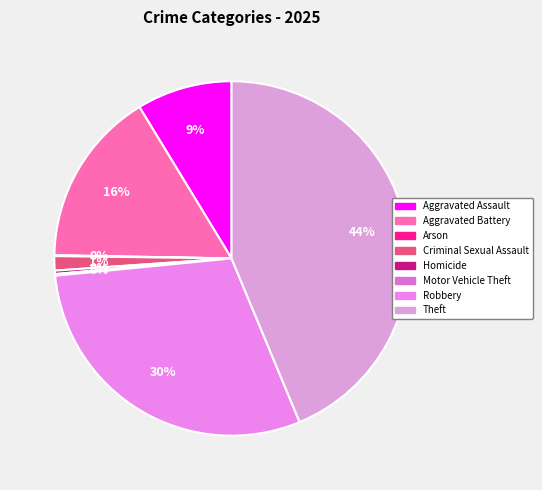

What is the largest slice in the pie chart?

Theft